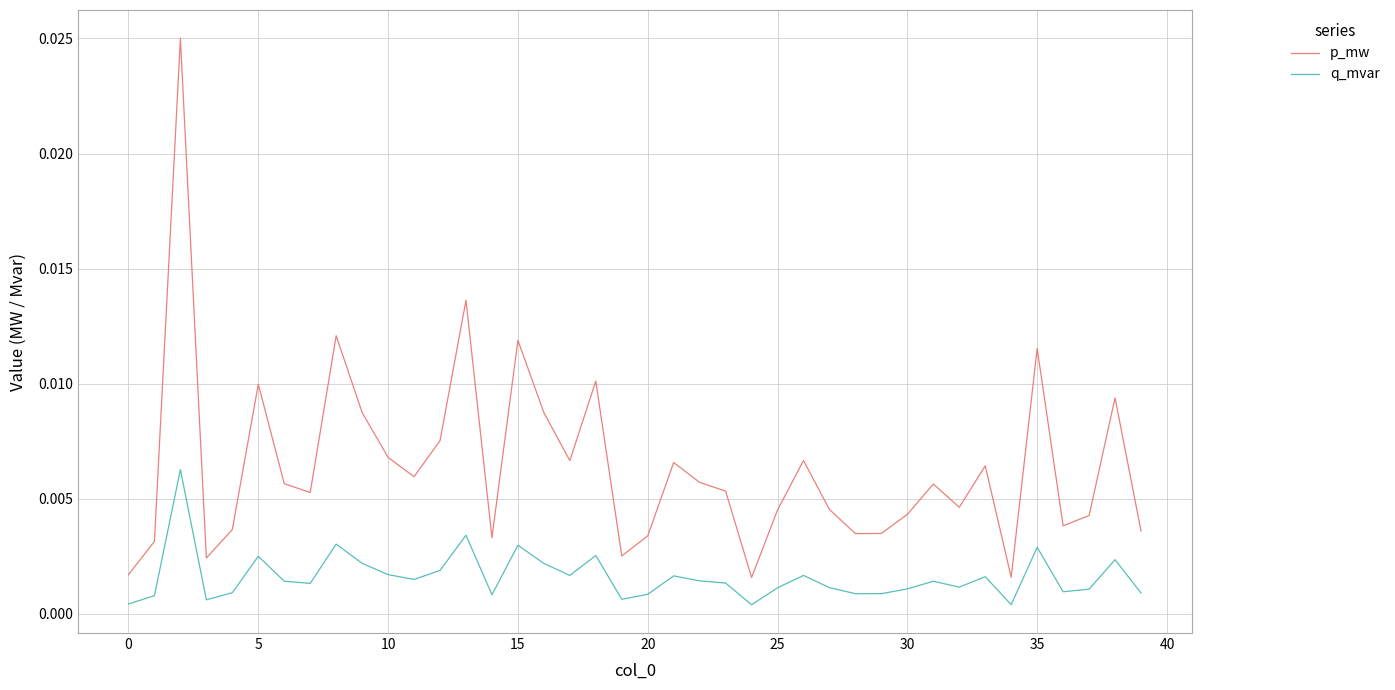

Which series has the widest spread of values?

p_mw